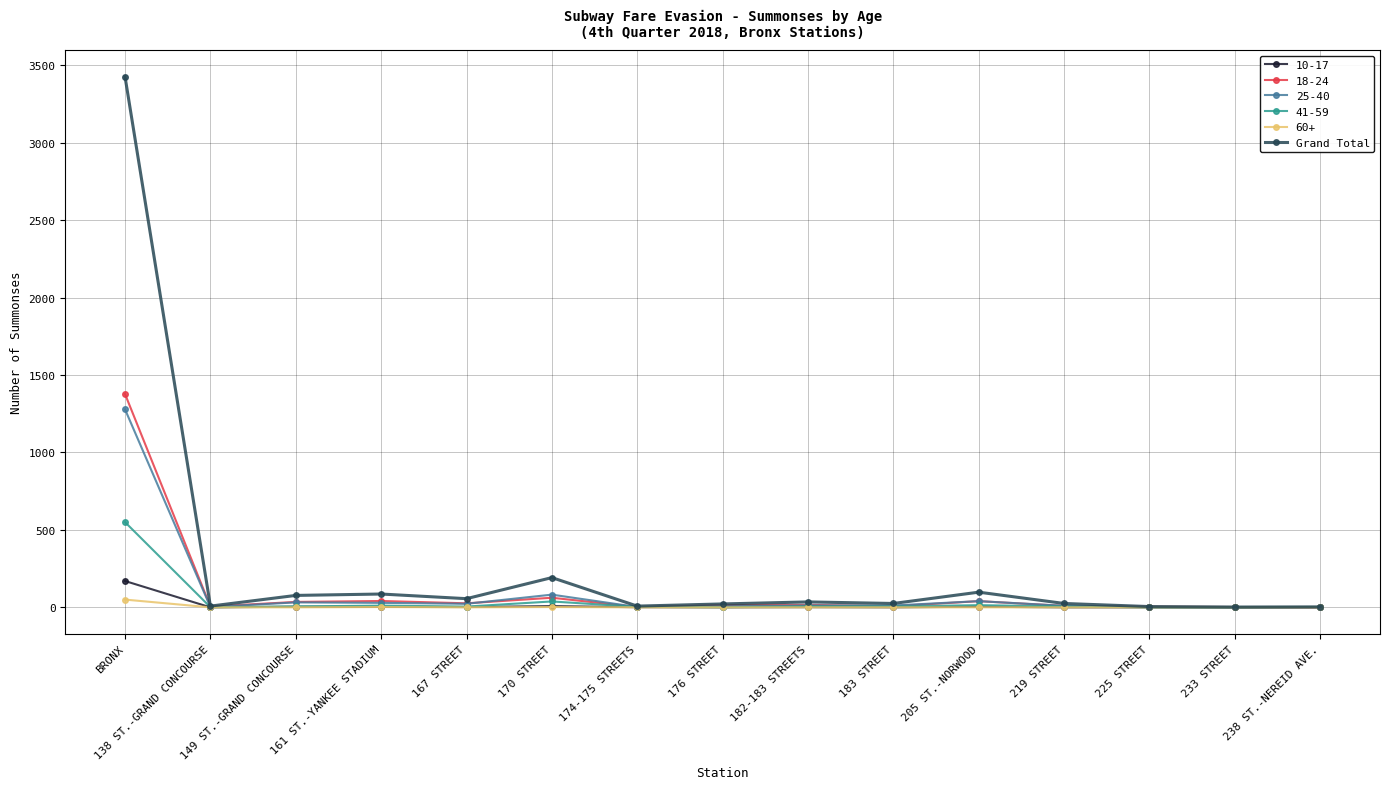

What is the maximum value shown in the chart?

3425